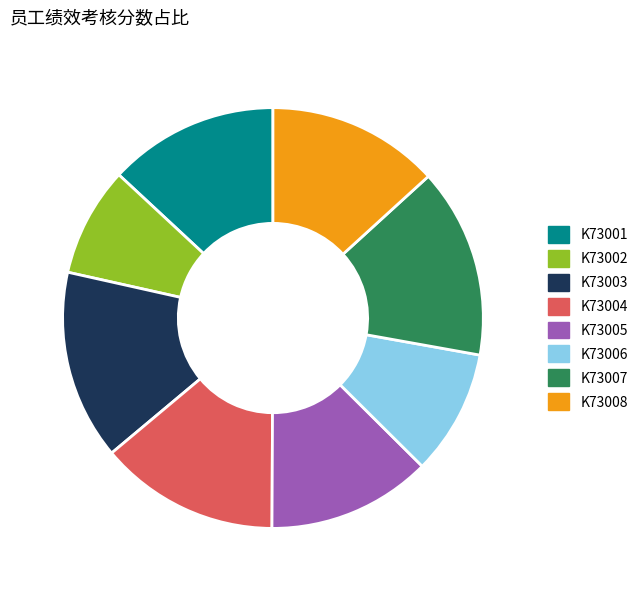

Which category has the smallest portion of the pie?

K73002